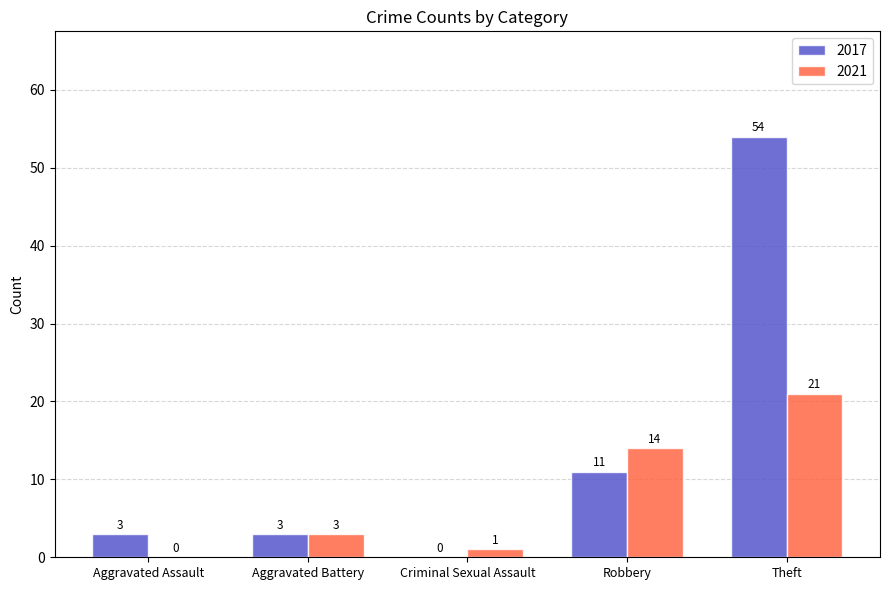

Reading left to right, what are all the values shown in this chart?

2017: Aggravated Assault=3	Aggravated Battery=3	Criminal Sexual Assault=0	Robbery=11	Theft=54
2021: Aggravated Assault=0	Aggravated Battery=3	Criminal Sexual Assault=1	Robbery=14	Theft=21